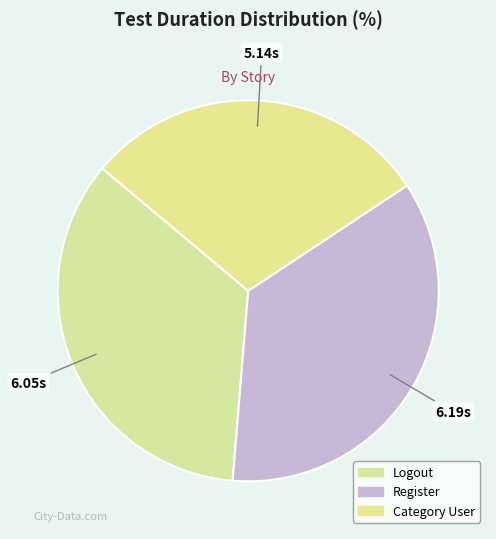

Is there any slice that represents more than half of the pie?

No